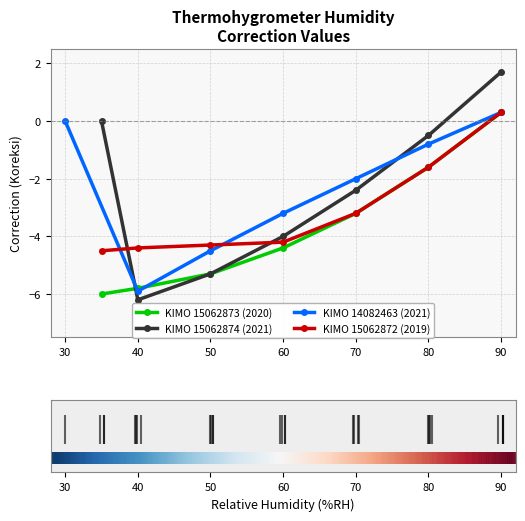

What are all the series names shown in the legend?

KIMO 15062873 (2020), KIMO 15062874 (2021), KIMO 14082463 (2021), KIMO 15062872 (2019)